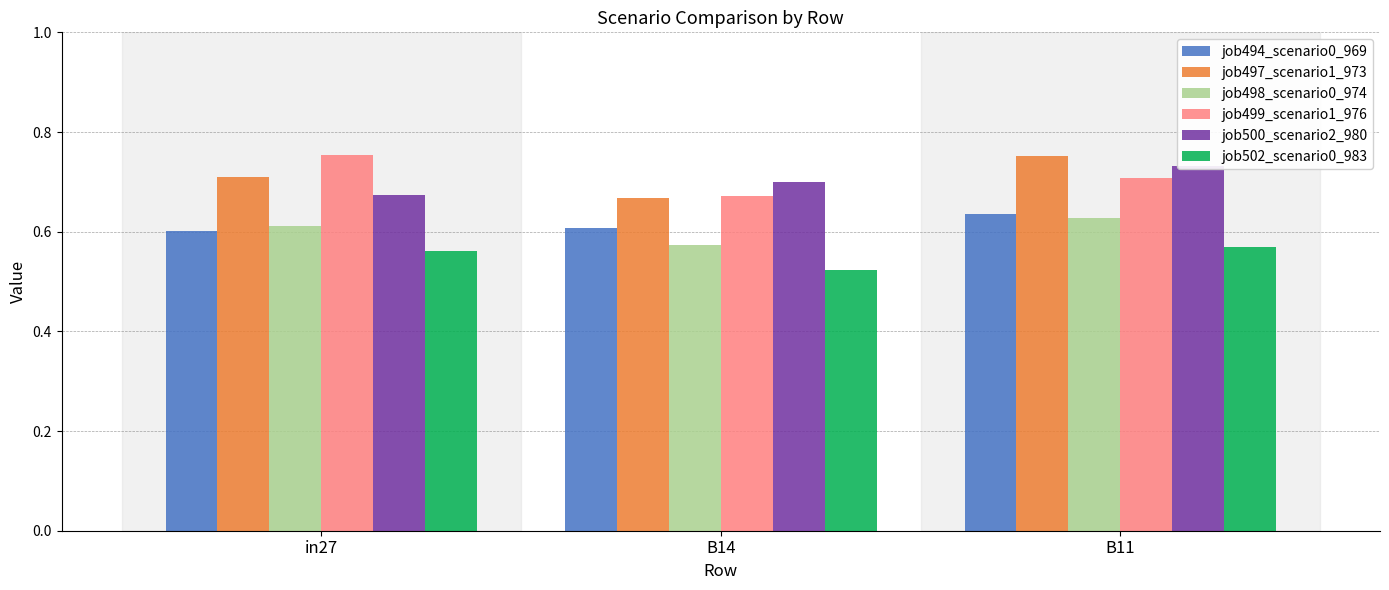

Reading left to right, what are all the values shown in this chart?

job494_scenario0_969: in27=0.6	B14=0.6	B11=0.6
job497_scenario1_973: in27=0.7	B14=0.7	B11=0.8
job498_scenario0_974: in27=0.6	B14=0.6	B11=0.6
job499_scenario1_976: in27=0.8	B14=0.7	B11=0.7
job500_scenario2_980: in27=0.7	B14=0.7	B11=0.7
job502_scenario0_983: in27=0.6	B14=0.5	B11=0.6